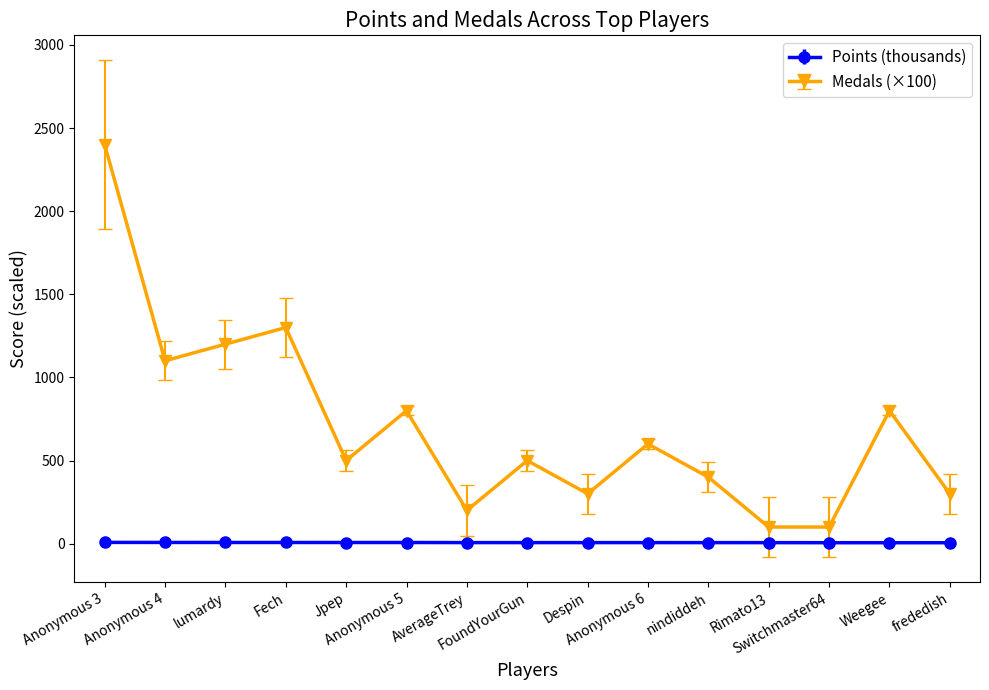

True or false: Points (thousands) and Medals (×100) intersect in this chart.

False